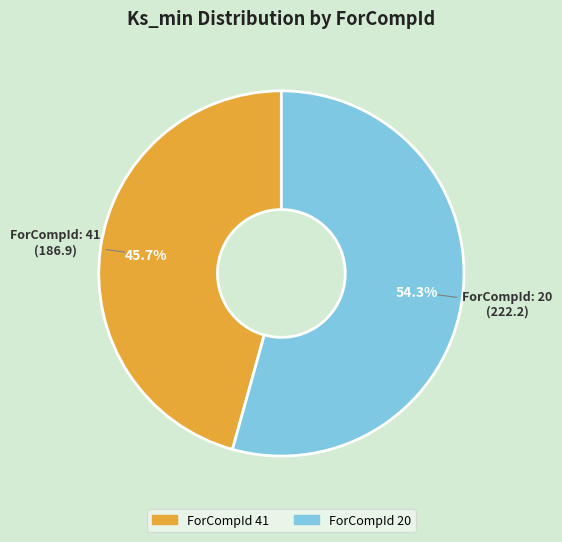

Does any single category account for the majority?

Yes